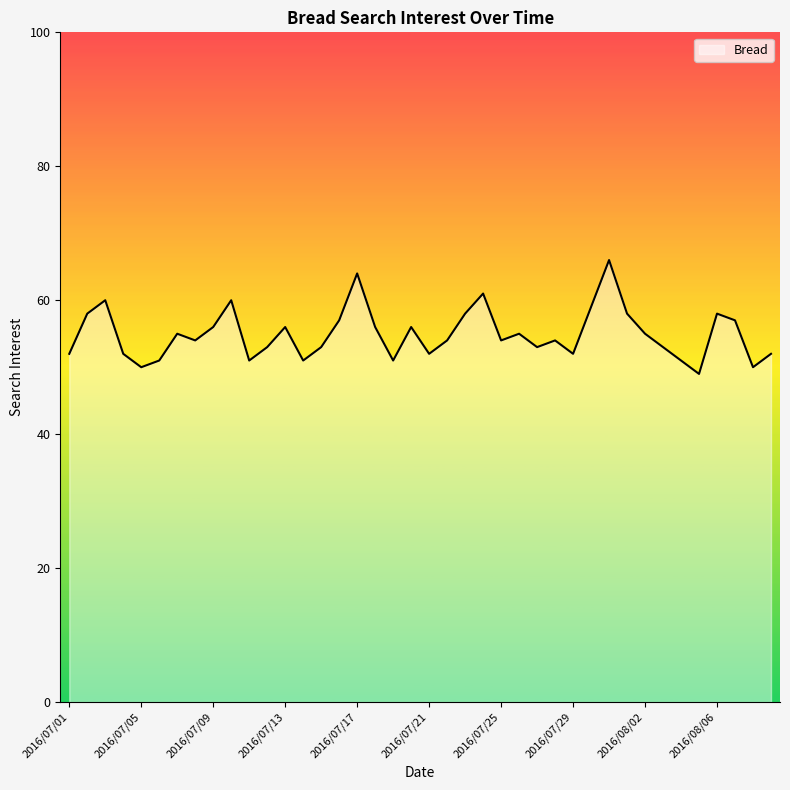

What is the greatest value displayed?

66